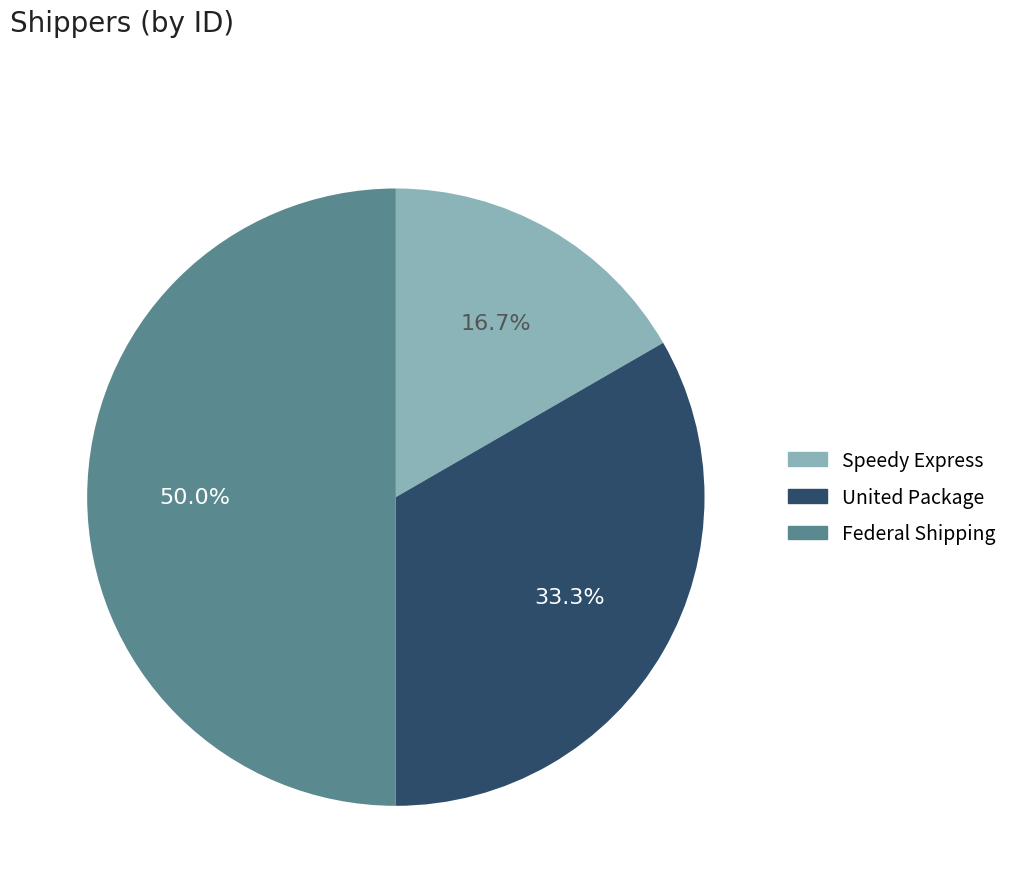

The Speedy Express slice represents 17% of the pie. True or false?

True